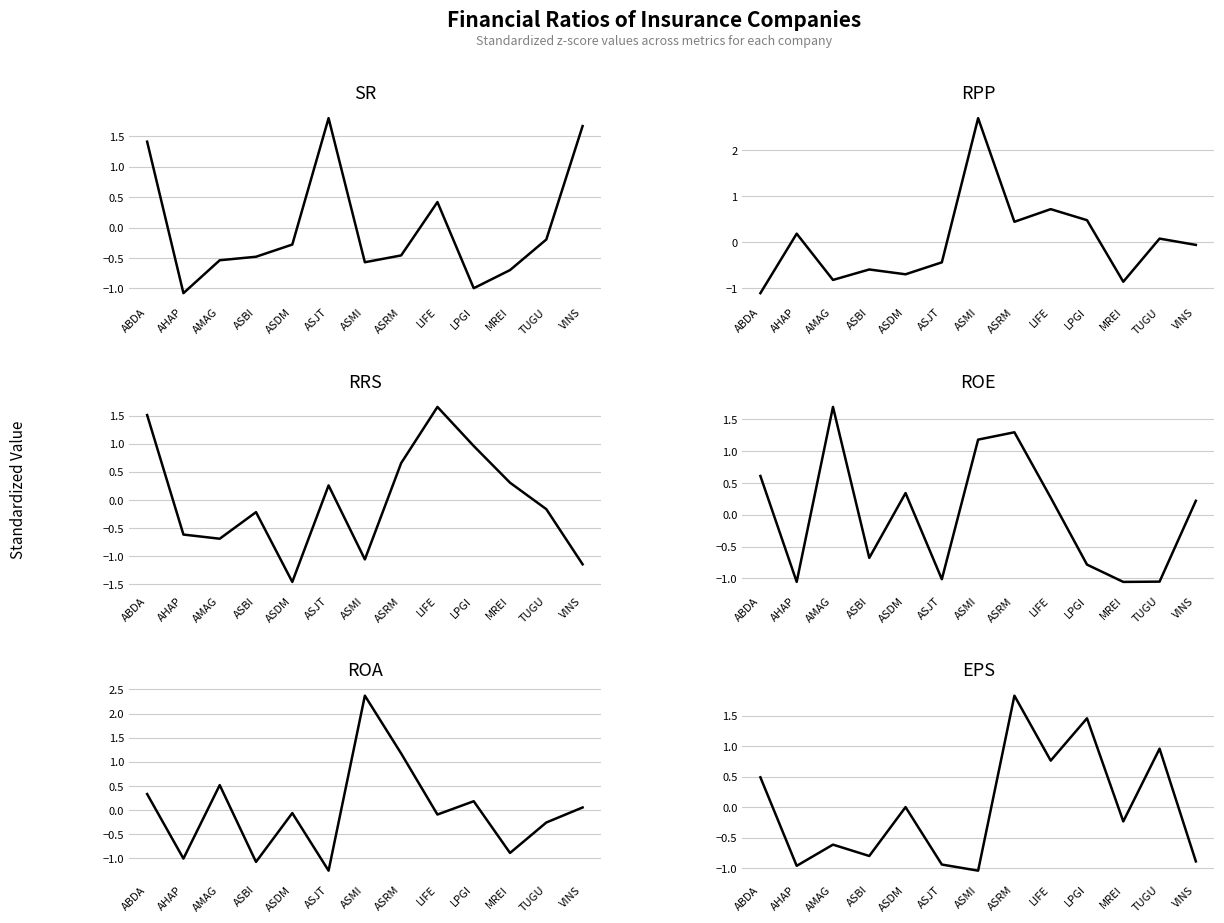

Reading right to left, what are all the values shown in this chart?

SR: VINS=1.7	TUGU=-0.2	MREI=-0.7	LPGI=-1.0	LIFE=0.4	ASRM=-0.5	ASMI=-0.6	ASJT=1.8	ASDM=-0.3	ASBI=-0.5	AMAG=-0.5	AHAP=-1.1	ABDA=1.4
RPP: VINS=-0.1	TUGU=0.1	MREI=-0.9	LPGI=0.5	LIFE=0.7	ASRM=0.4	ASMI=2.7	ASJT=-0.4	ASDM=-0.7	ASBI=-0.6	AMAG=-0.8	AHAP=0.2	ABDA=-1.1
RRS: VINS=-1.1	TUGU=-0.2	MREI=0.3	LPGI=1.0	LIFE=1.7	ASRM=0.7	ASMI=-1.1	ASJT=0.3	ASDM=-1.5	ASBI=-0.2	AMAG=-0.7	AHAP=-0.6	ABDA=1.5
ROE: VINS=0.2	TUGU=-1.0	MREI=-1.1	LPGI=-0.8	LIFE=0.3	ASRM=1.3	ASMI=1.2	ASJT=-1.0	ASDM=0.3	ASBI=-0.7	AMAG=1.7	AHAP=-1.1	ABDA=0.6
ROA: VINS=0.1	TUGU=-0.3	MREI=-0.9	LPGI=0.2	LIFE=-0.1	ASRM=1.2	ASMI=2.4	ASJT=-1.3	ASDM=-0.1	ASBI=-1.1	AMAG=0.5	AHAP=-1.0	ABDA=0.3
EPS: VINS=-0.9	TUGU=1.0	MREI=-0.2	LPGI=1.5	LIFE=0.8	ASRM=1.8	ASMI=-1.0	ASJT=-0.9	ASDM=-0.0	ASBI=-0.8	AMAG=-0.6	AHAP=-1.0	ABDA=0.5